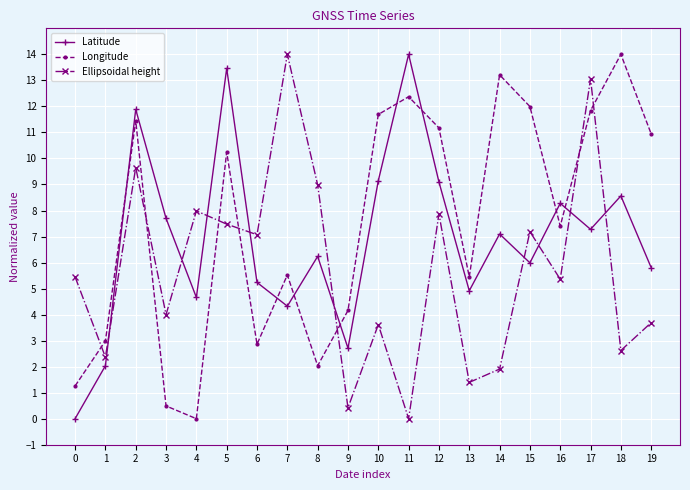

The Latitude series shows 3.8 at 9. True or false?

False